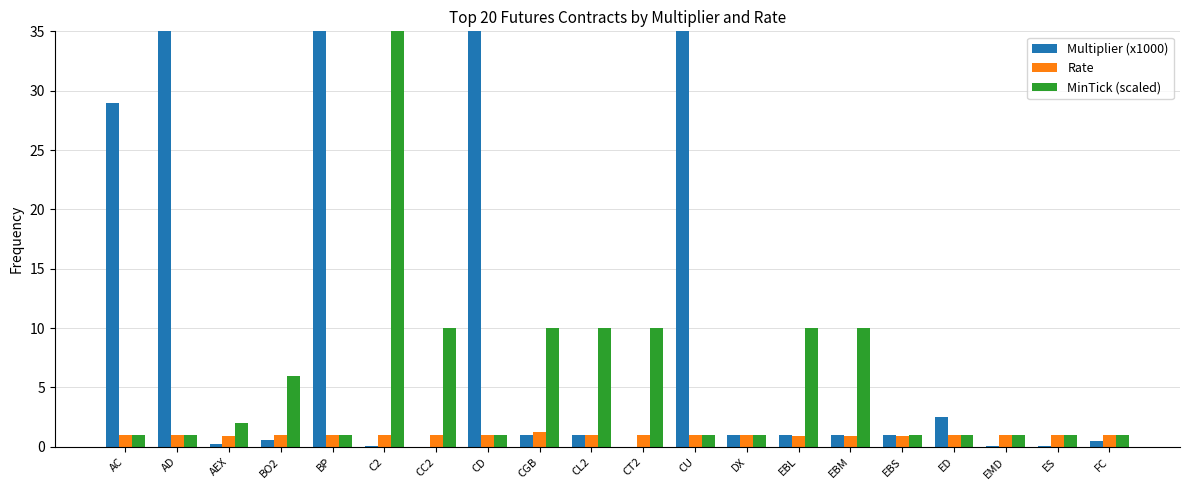

Reading right to left, transcribe all the data shown in this chart.

Multiplier (x1000): FC=0.5	ES=0.1	EMD=0.1	ED=2.5	EBS=1.0	EBM=1.0	EBL=1.0	DX=1.0	CU=125.0	CT2=0.0	CL2=1.0	CGB=1.0	CD=100.0	CC2=0.0	C2=0.1	BP=62.5	BO2=0.6	AEX=0.2	AD=100.0	AC=29.0
Rate: FC=1.0	ES=1.0	EMD=1.0	ED=1.0	EBS=0.9	EBM=0.9	EBL=0.9	DX=1.0	CU=1.0	CT2=1.0	CL2=1.0	CGB=1.3	CD=1.0	CC2=1.0	C2=1.0	BP=1.0	BO2=1.0	AEX=0.9	AD=1.0	AC=1.0
MinTick (scaled): FC=1.0	ES=1.0	EMD=1.0	ED=1.0	EBS=1.0	EBM=10.0	EBL=10.0	DX=1.0	CU=1.0	CT2=10.0	CL2=10.0	CGB=10.0	CD=1.0	CC2=10.0	C2=2016.0	BP=1.0	BO2=6.0	AEX=2.0	AD=1.0	AC=1.0